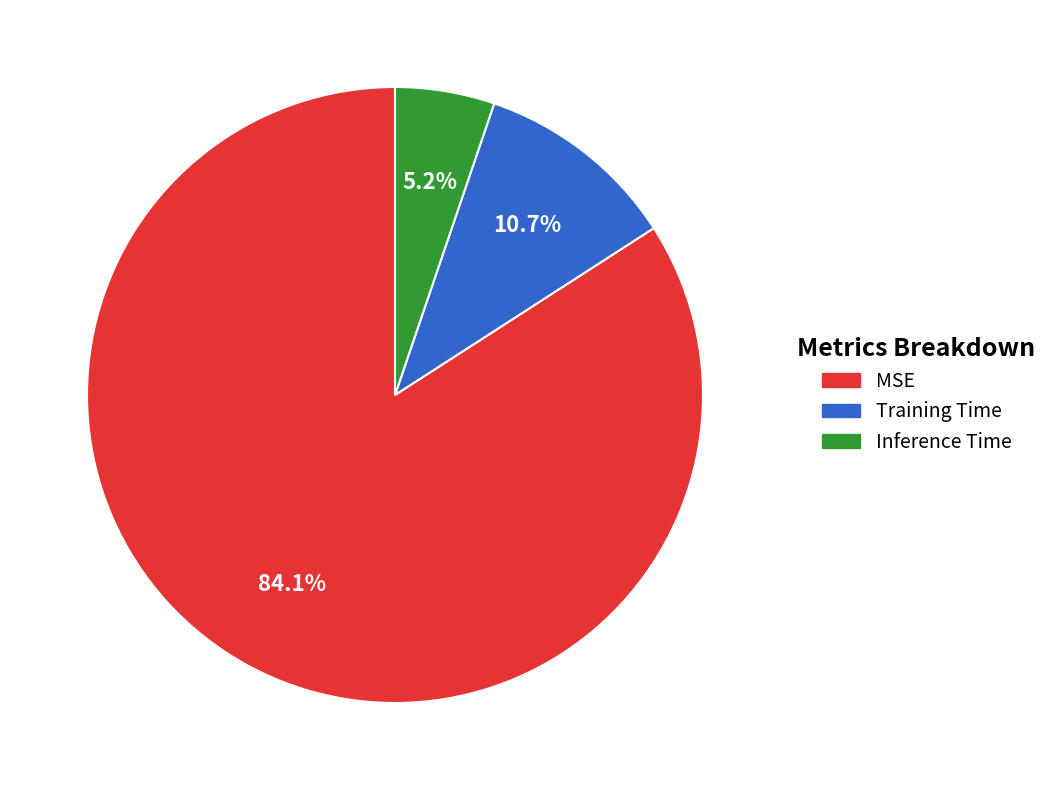

Is it true that Training Time is 21% of the pie?

False